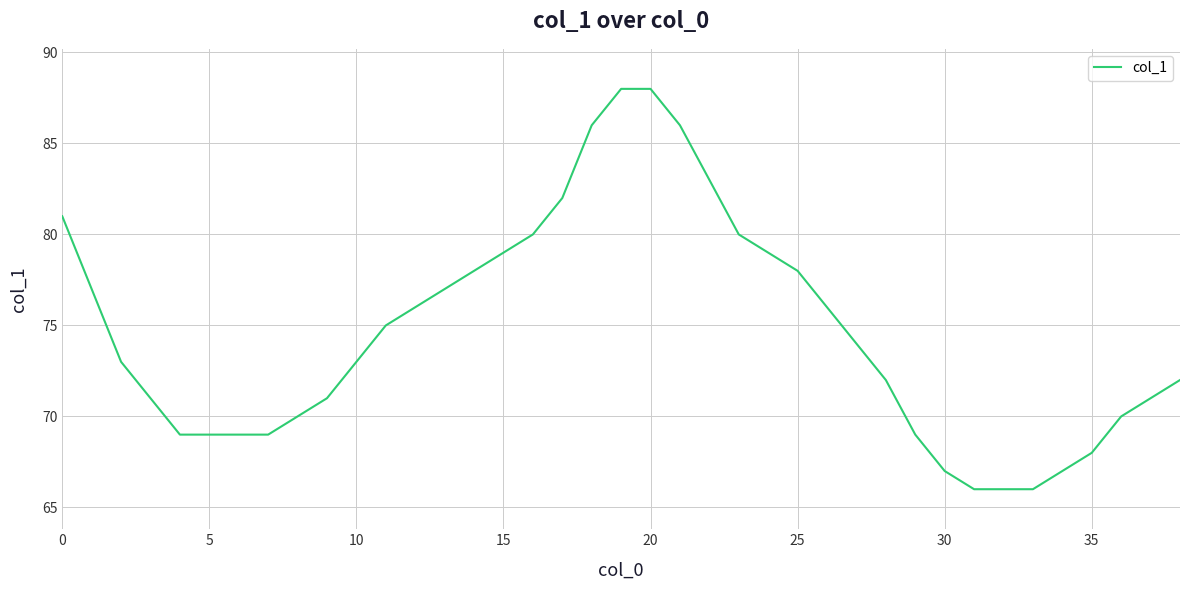

What is the difference between the maximum and minimum values?

22